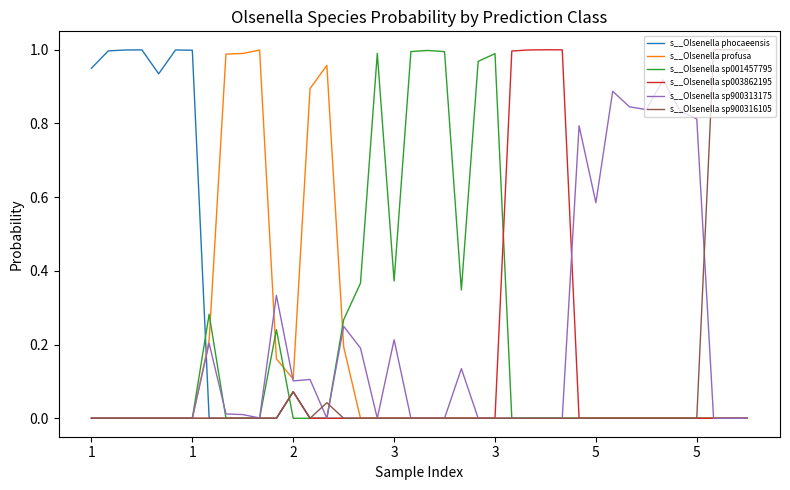

How many lines are shown in the chart?

6